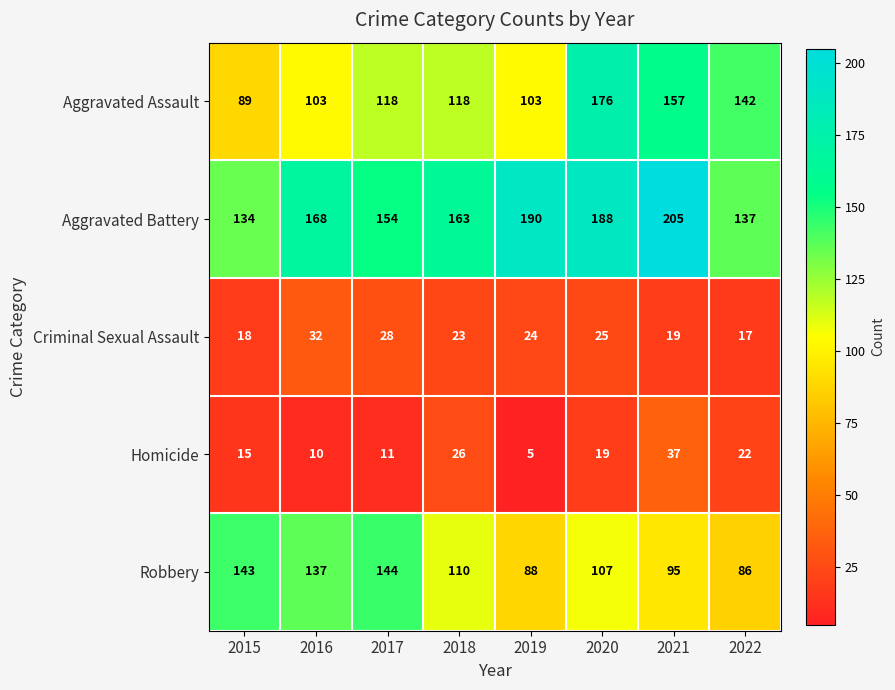

At which label does Aggravated Battery reach its minimum?

2015